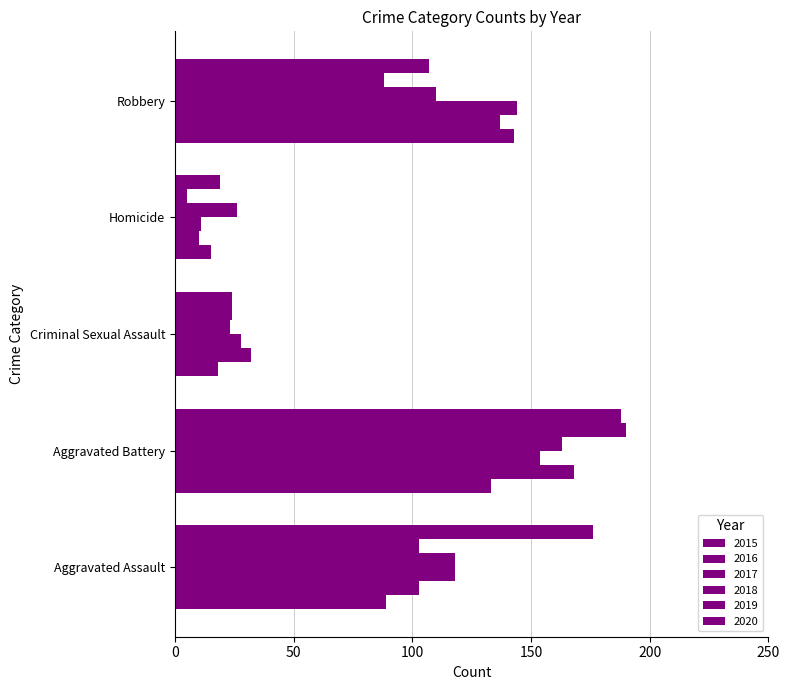

How many data points in 2018 are less than 110?

2